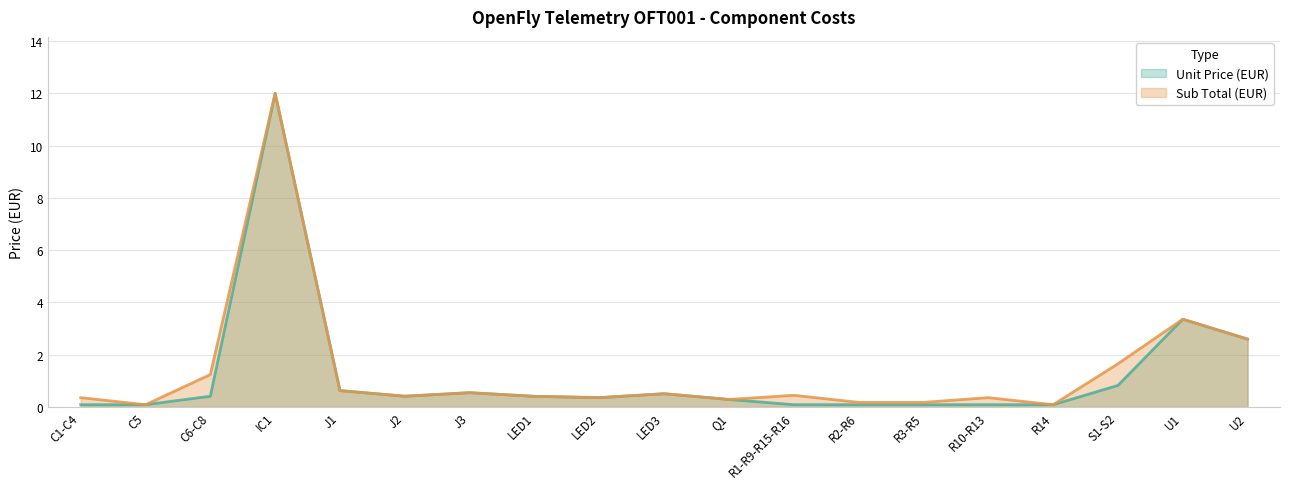

What is the label of the 12th point from the right?

LED1